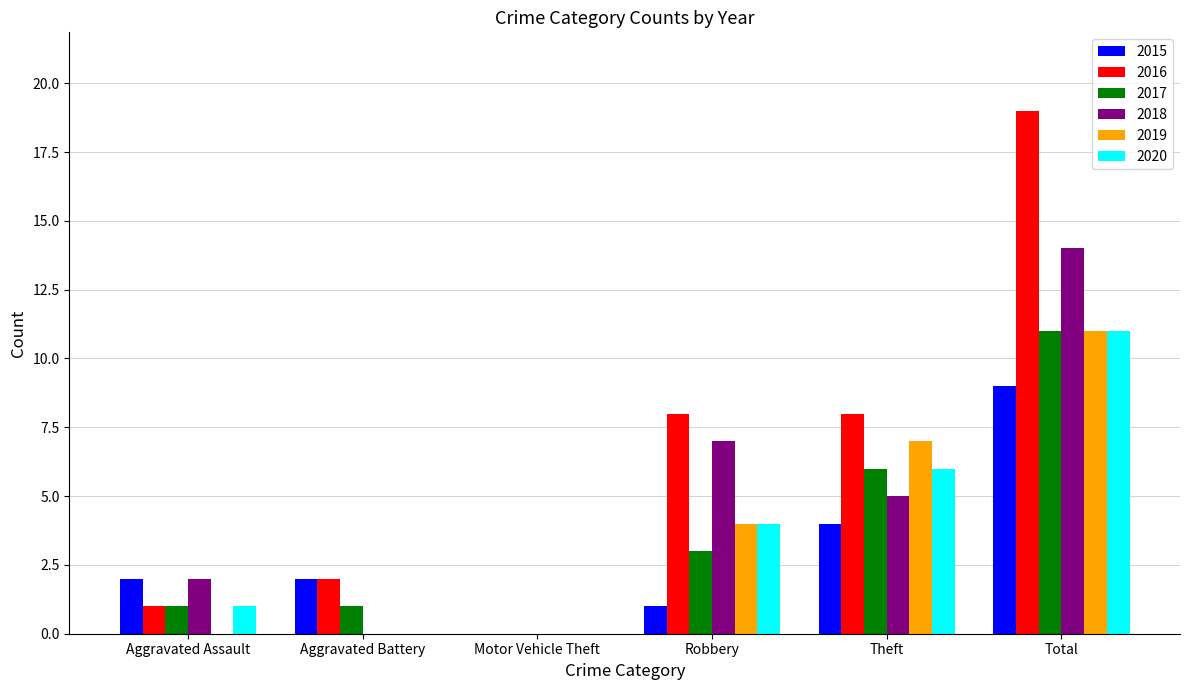

How many data points does each series have?

6